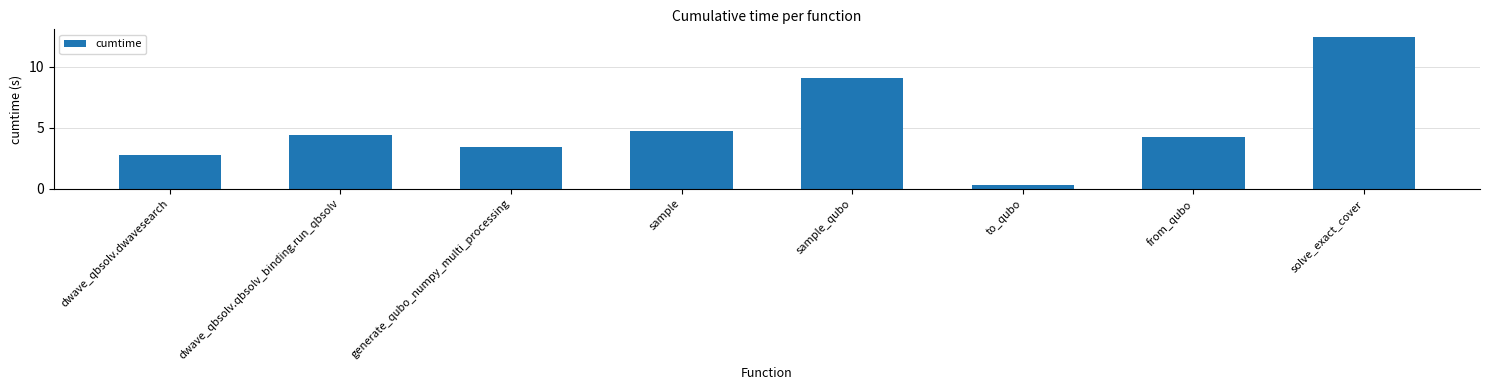

What is the change in value from sample_qubo to from_qubo?

-4.8